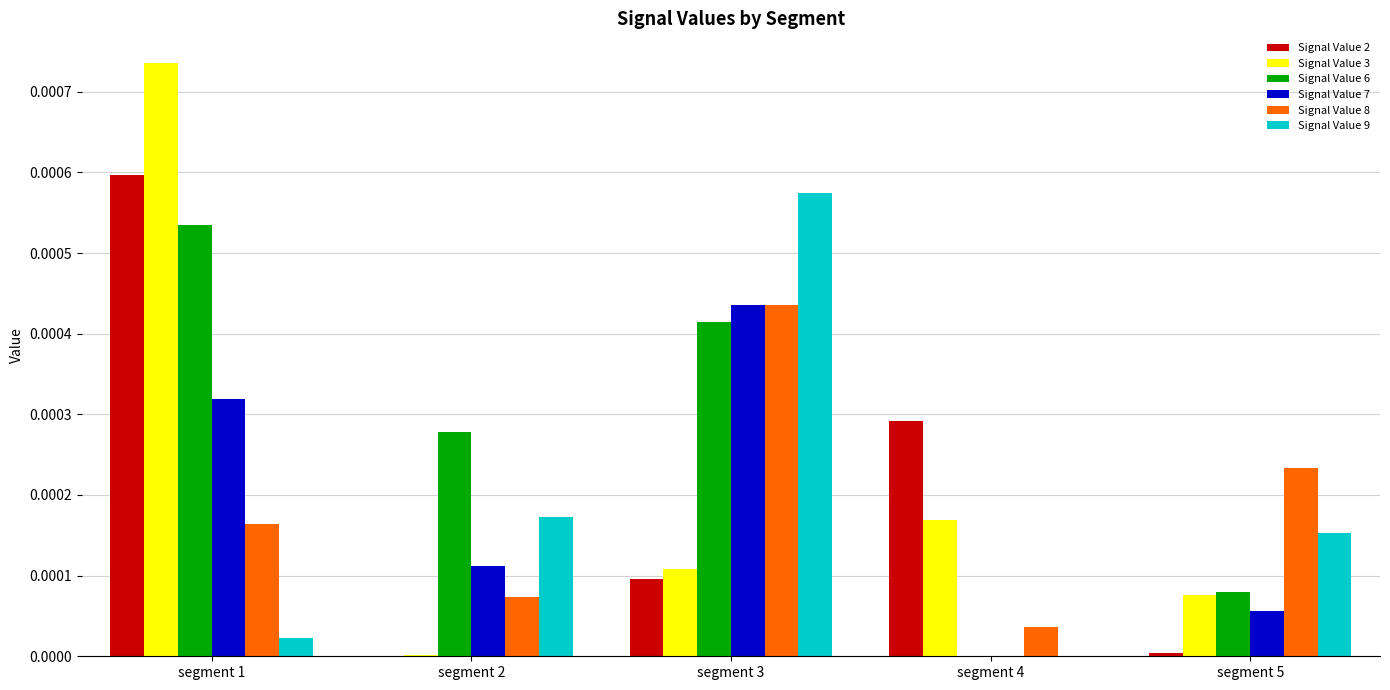

True or false: Signal Value 3 has a value of 0.0 at segment 1.

True